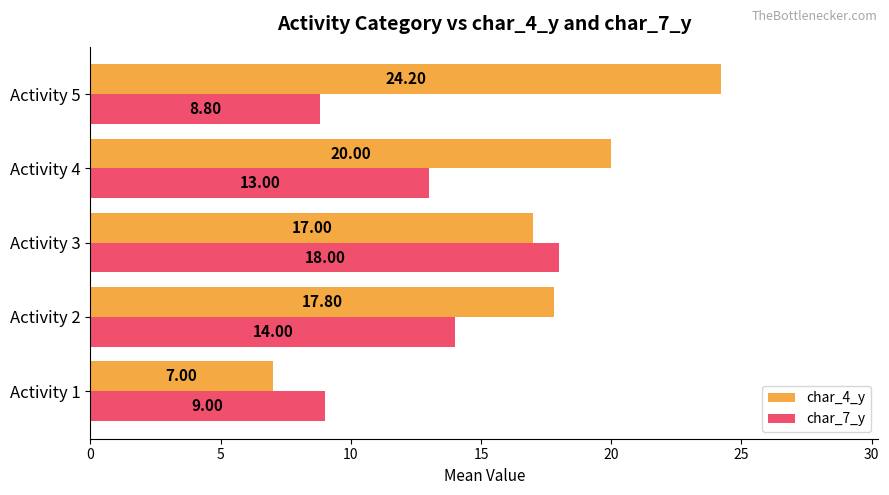

Which series changed the most between Activity 3 and Activity 5?

char_7_y